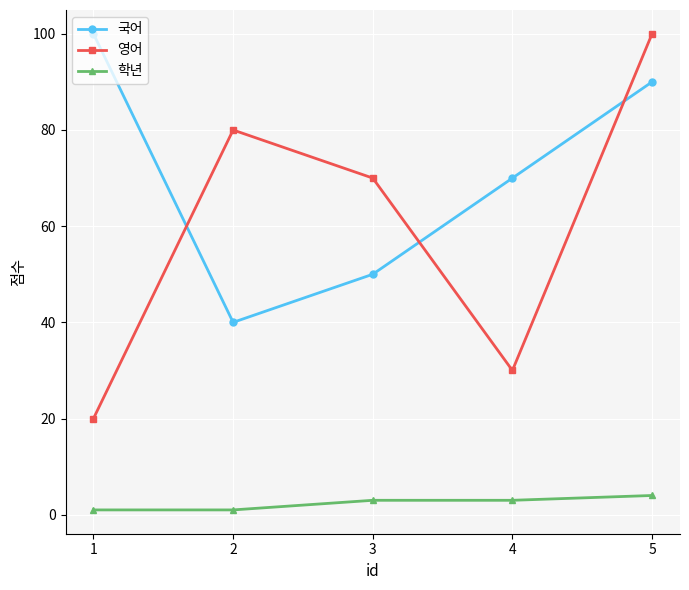

Which series changed the most between 1 and 5?

영어